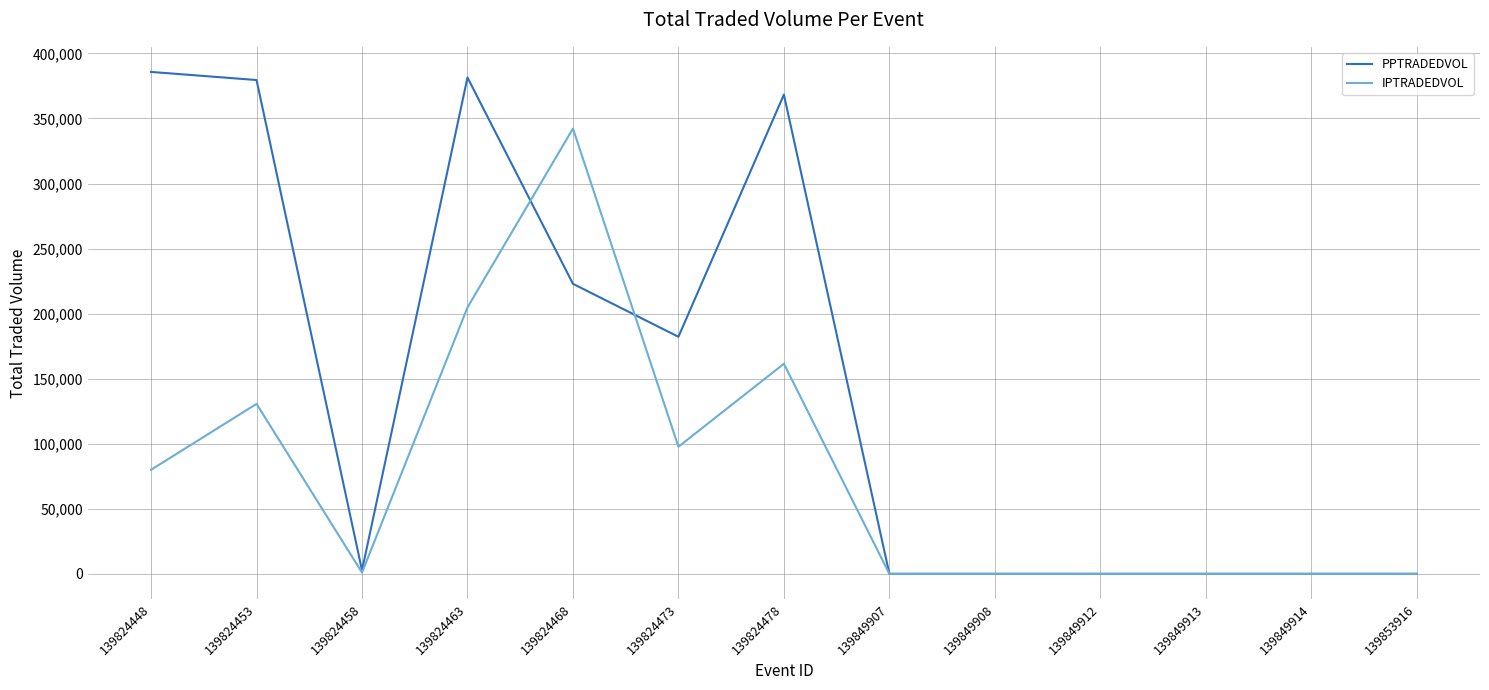

Which category has the highest value in the IPTRADEDVOL series?

139824468